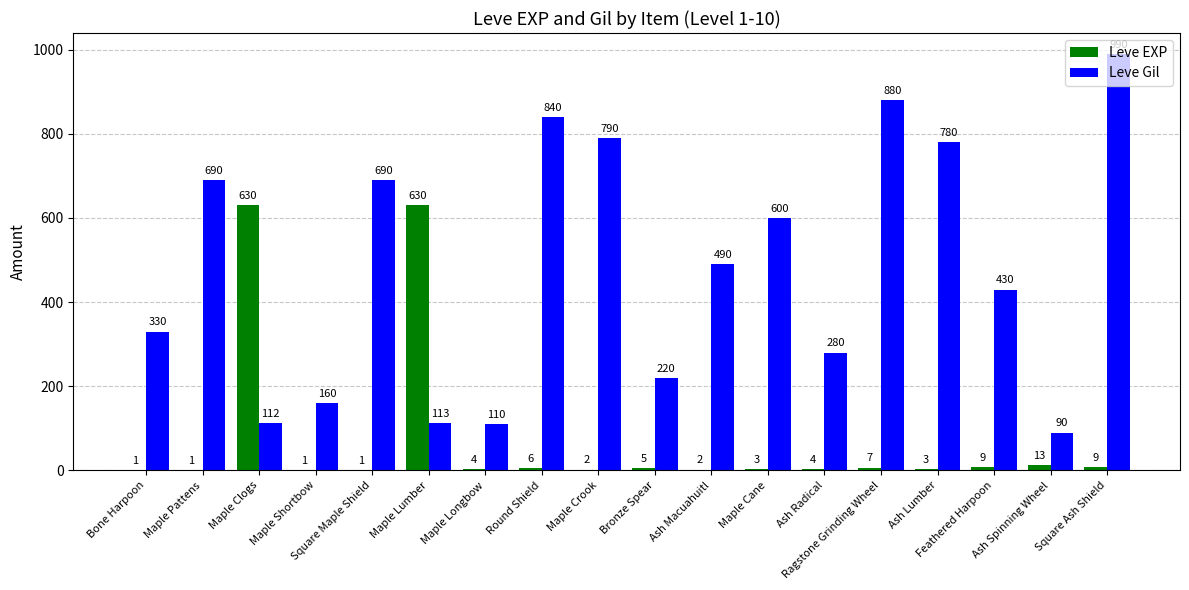

Which label corresponds to the largest value in the chart?

Square Ash Shield